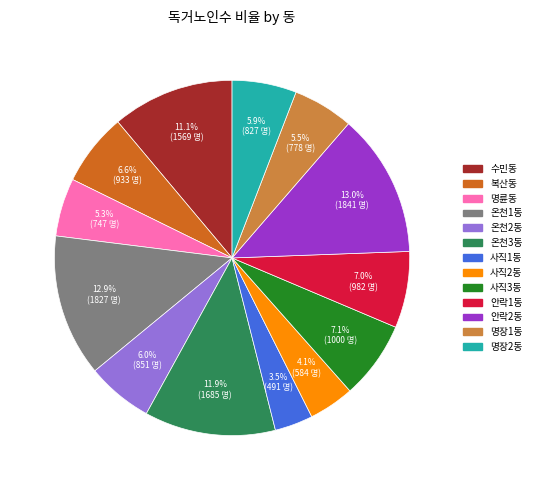

Which has a higher value, 사직2동 or 사직1동?

사직2동